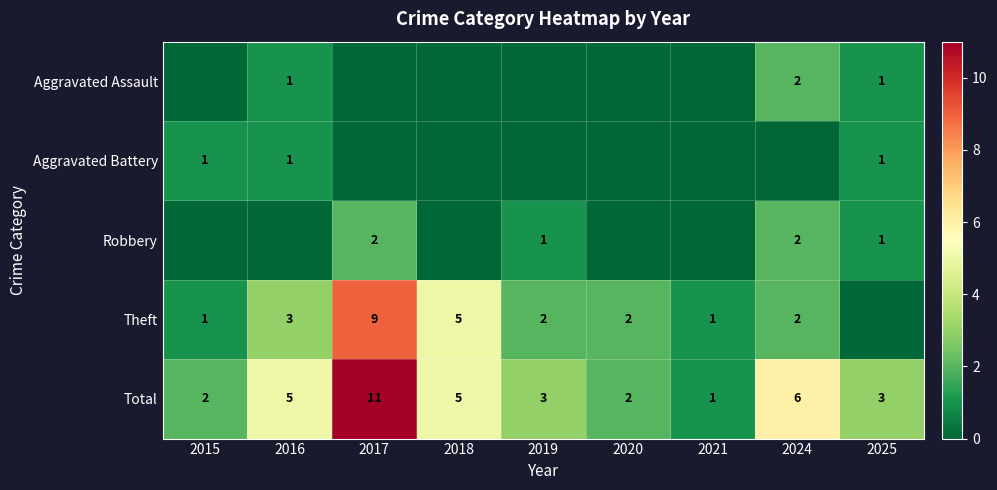

What is the lowest value of the Total series?

1